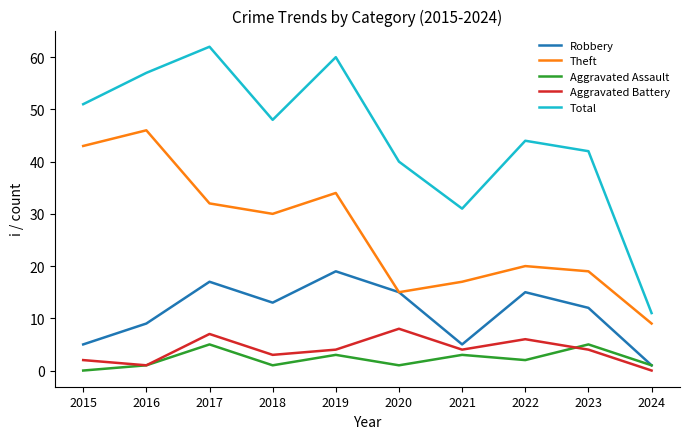

What is the total value across all series at 2024?

22